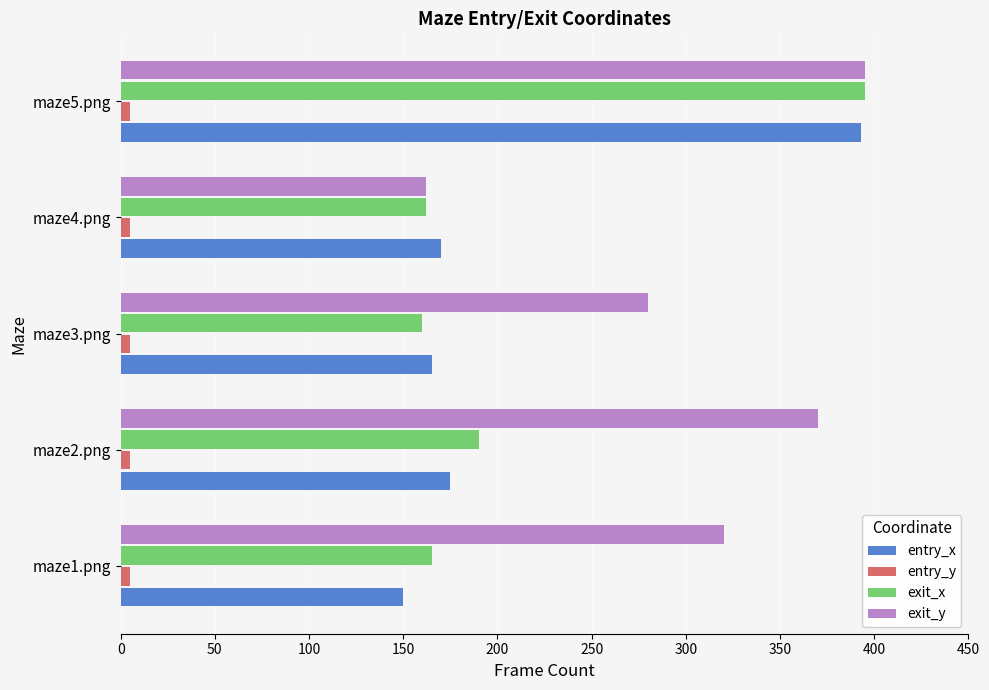

At which category is the sum across all series the highest?

maze5.png